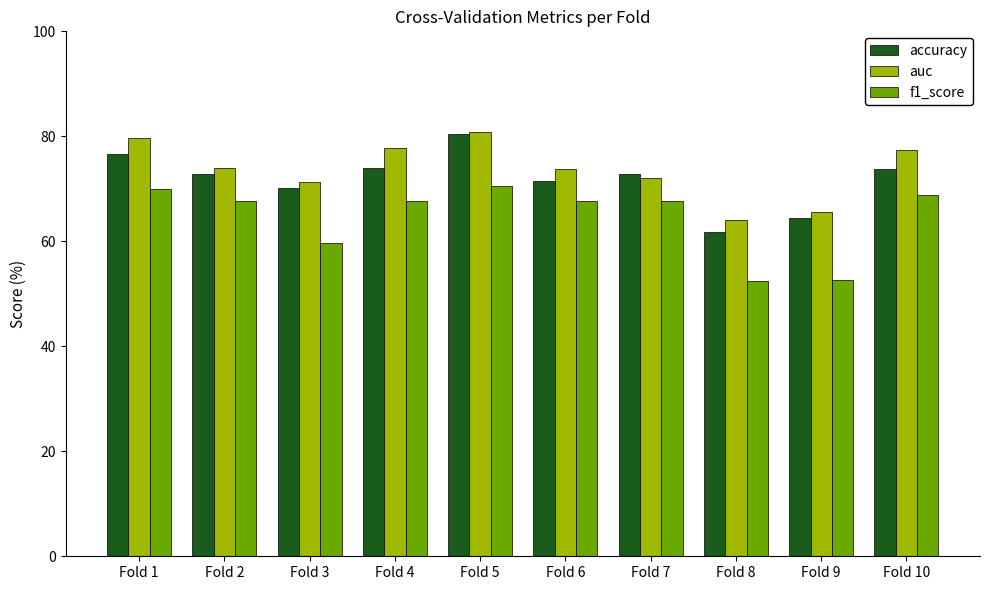

Rank the categories by auc value from lowest to highest.

Fold 8, Fold 9, Fold 3, Fold 7, Fold 6, Fold 2, Fold 10, Fold 4, Fold 1, Fold 5